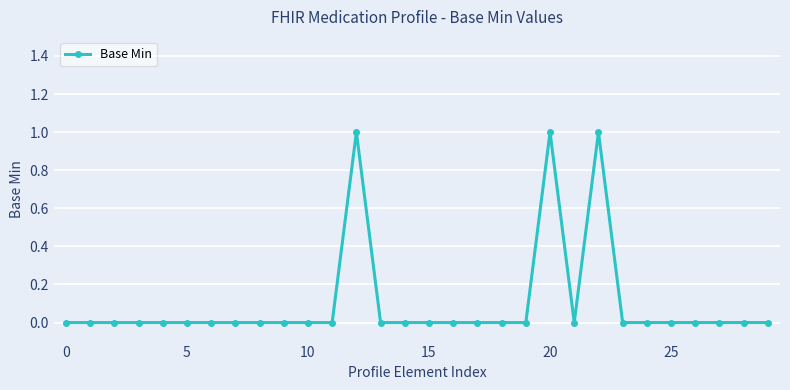

Count the number of data series in this chart.

1